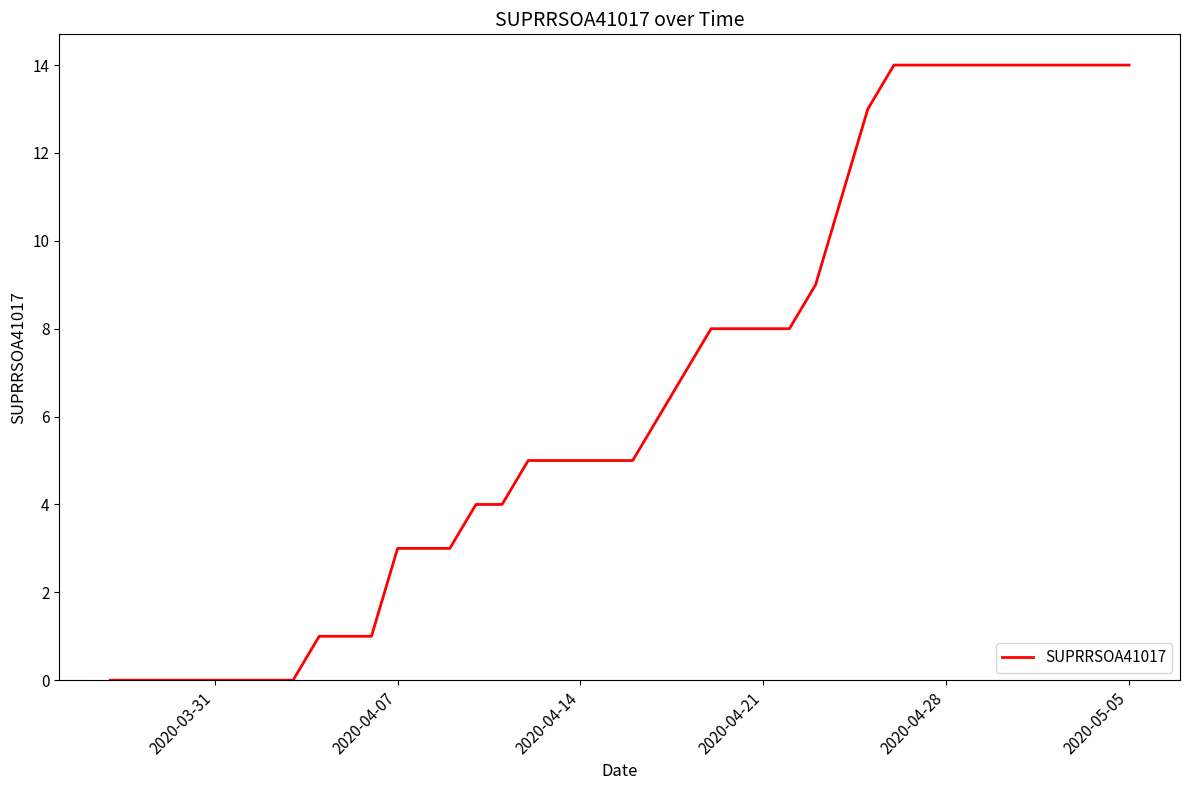

What is the maximum value shown in the chart?

14